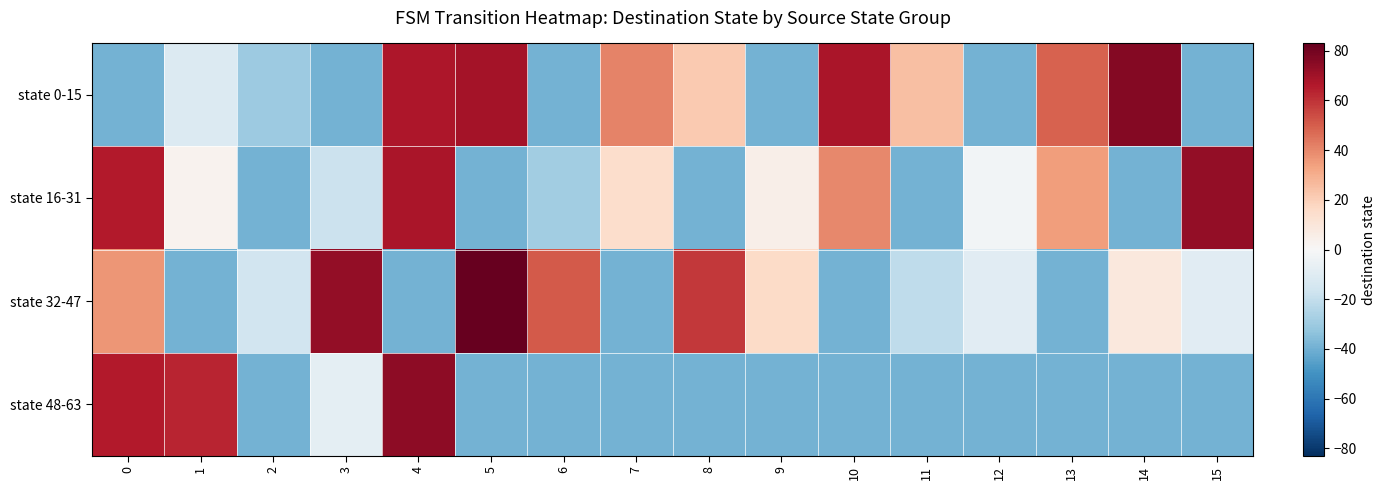

Rank the series by their maximum value, from highest to lowest.

state 32-47, state 0-15, state 48-63, state 16-31